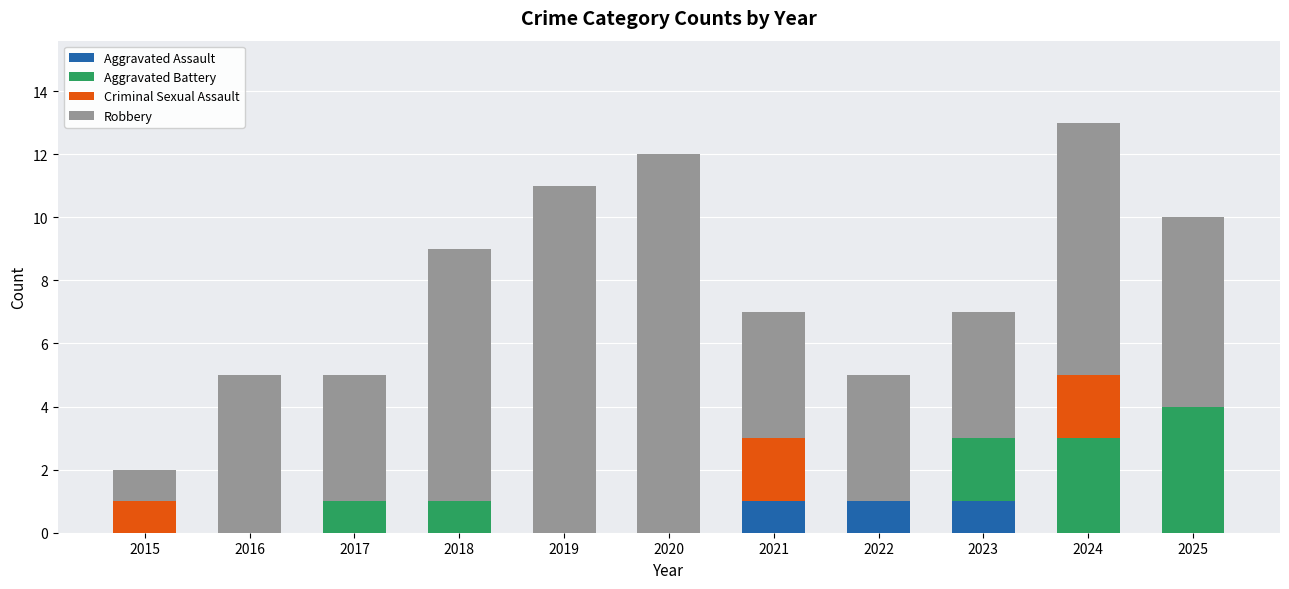

How many data points does each series have?

11